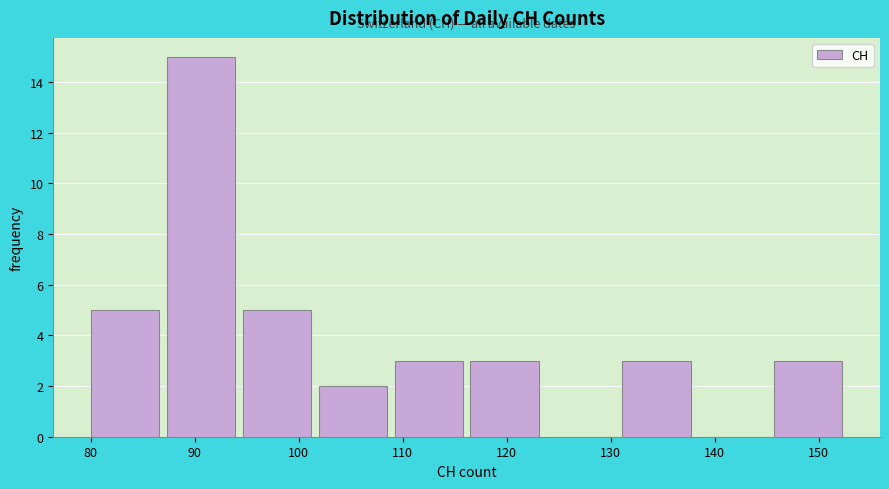

How tall is the bar that spans 131.1 to 138.4 on the x-axis? Neither the bar edges nor the heights are printed on the chart, so give them approximately, as read against the axes.

3